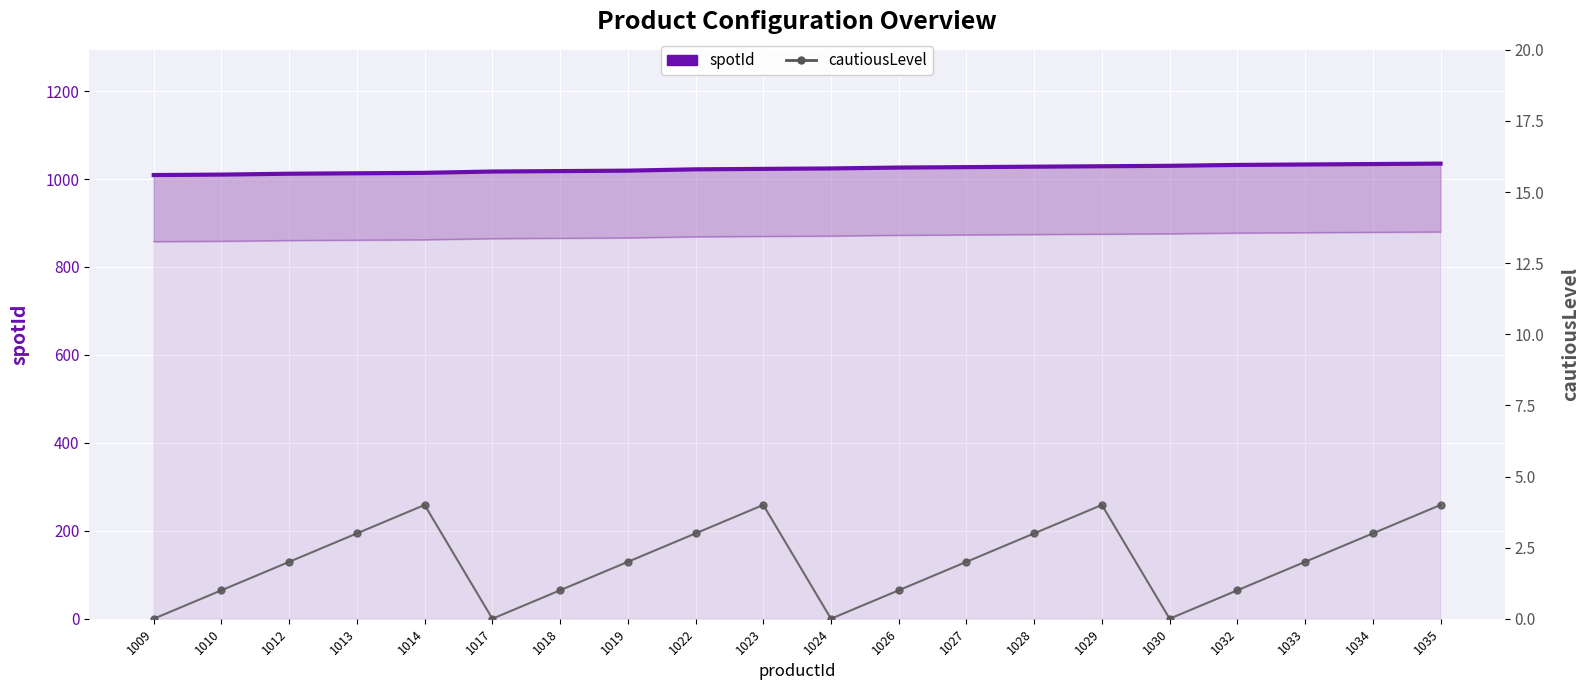

How many positive values does the cautiousLevel series have?

16